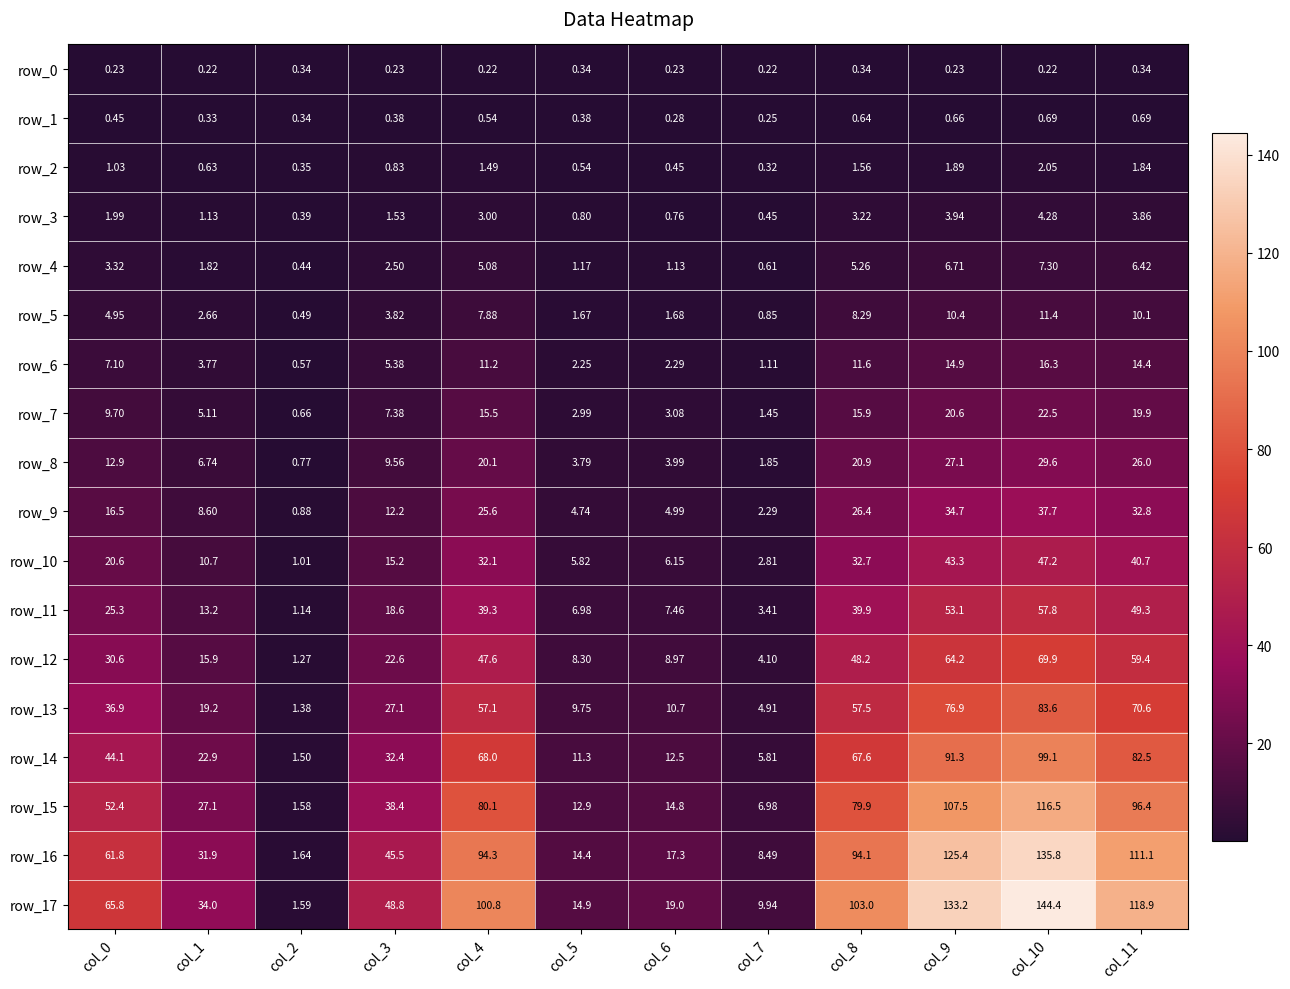

Which series has the largest total across all categories?

row_17